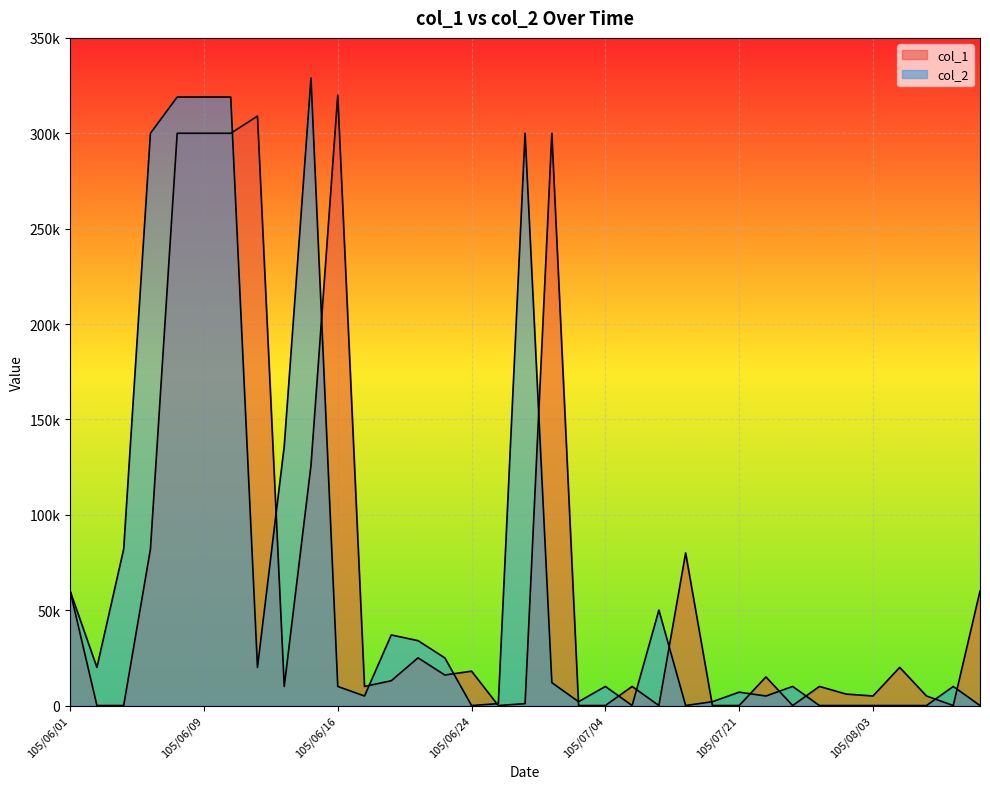

What position from the right is 105/06/28?

18